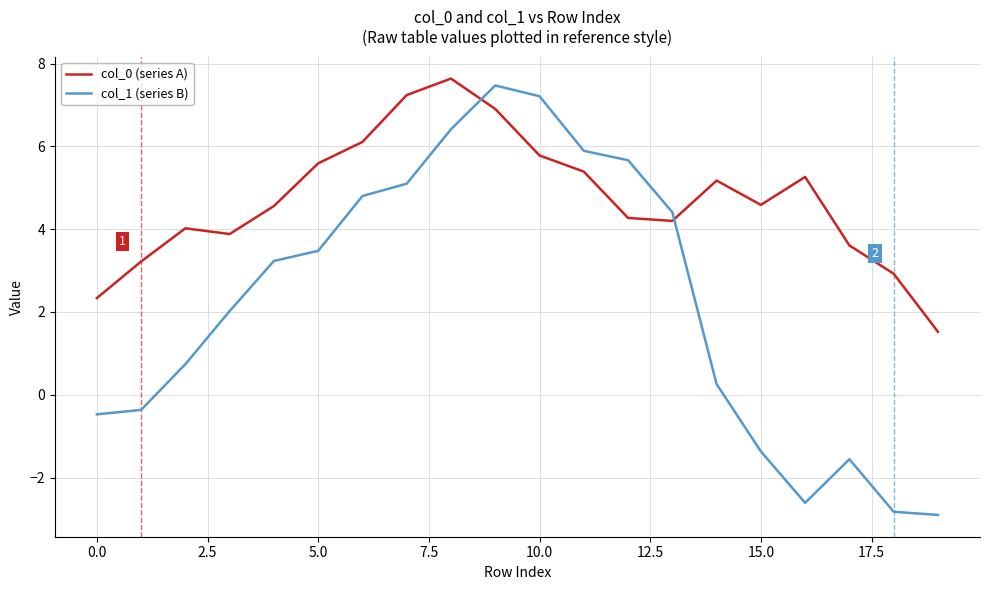

List the series in order of their overall mean, lowest first.

col_1 (series B), col_0 (series A)